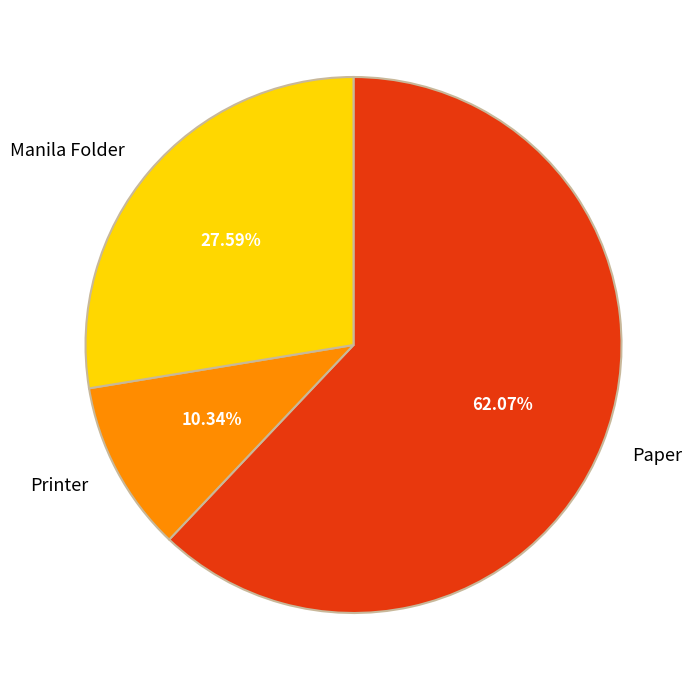

Do Paper and Manila Folder together represent more than half of the pie?

Yes